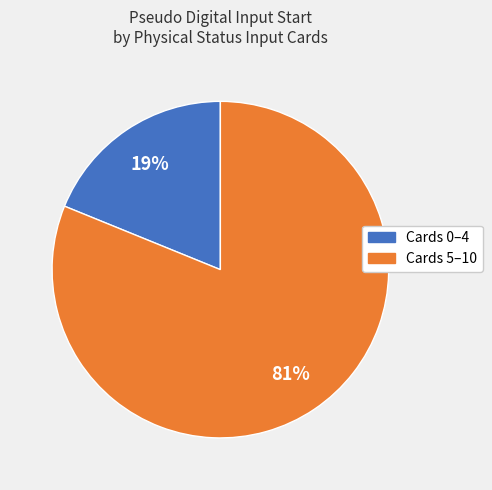

To the nearest percent, what is the average slice percentage?

50%